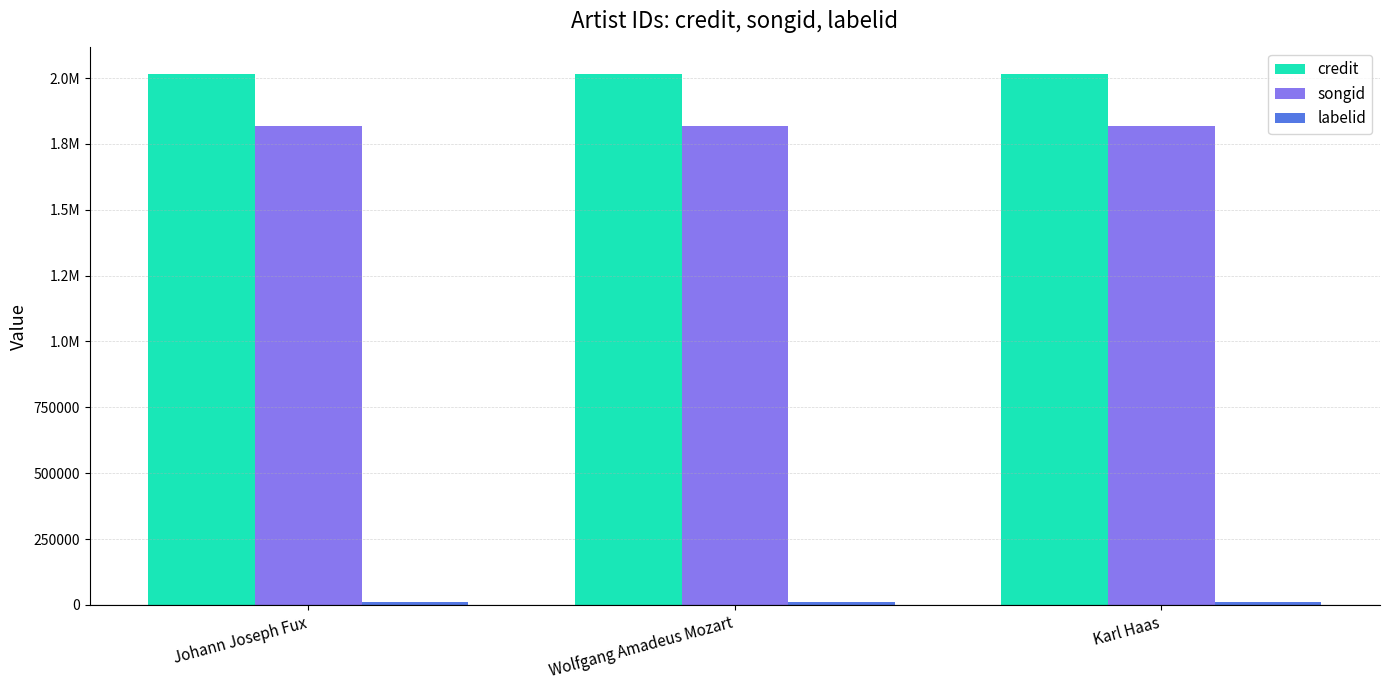

What is the value of the labelid bar at the 3rd from the left?

10244